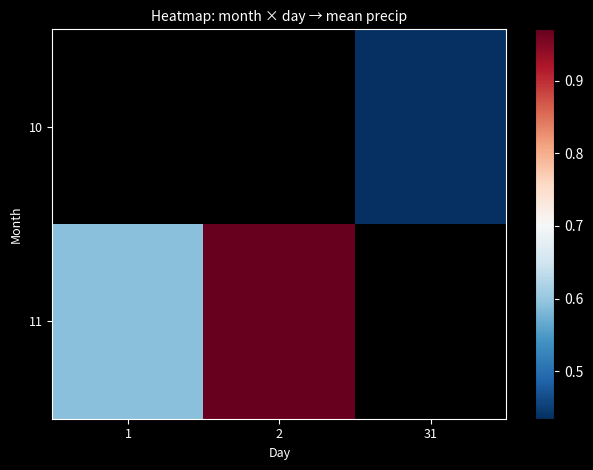

How many positive values does the 11 series have?

2